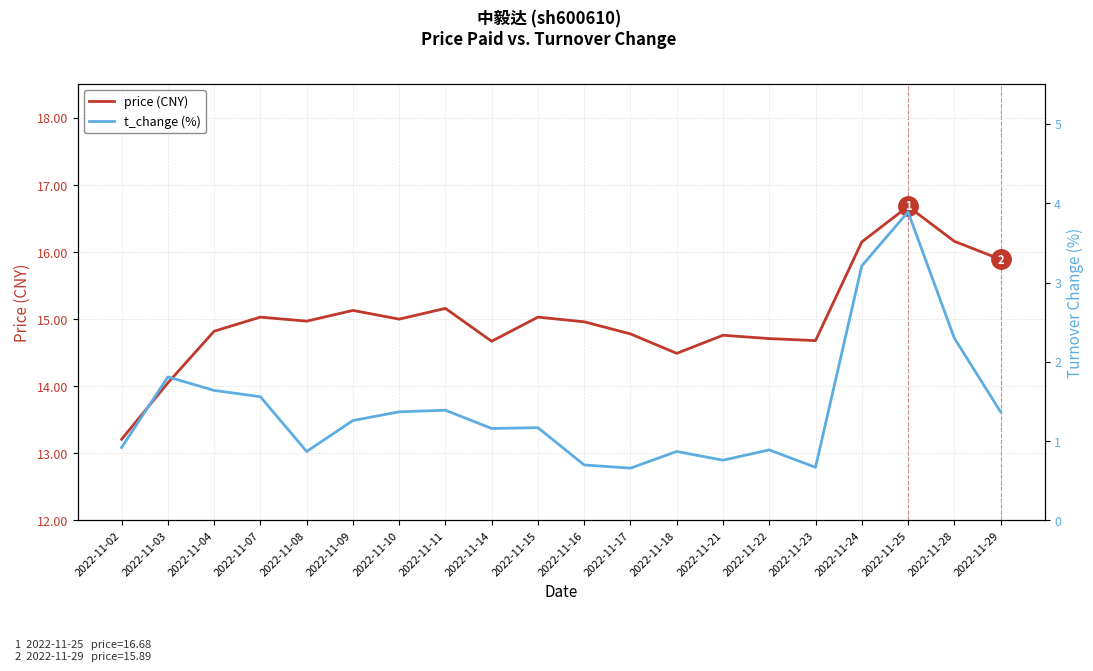

True or false: t_change (%) and price (CNY) cross at least once.

False